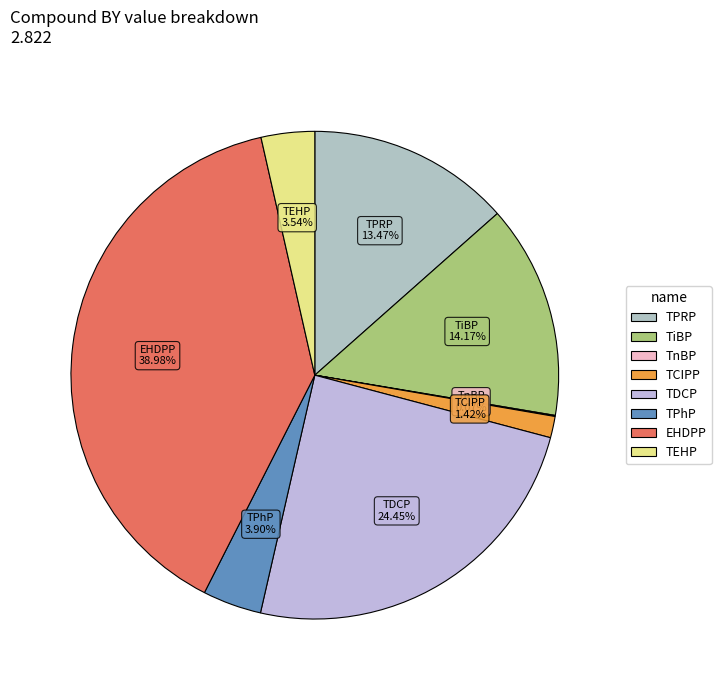

To the nearest percent, what is the difference between the largest and smallest slice percentages?

39%